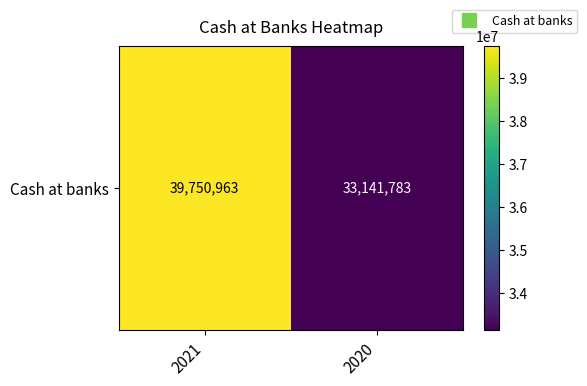

At which label is the value closest to 36446373?

2021